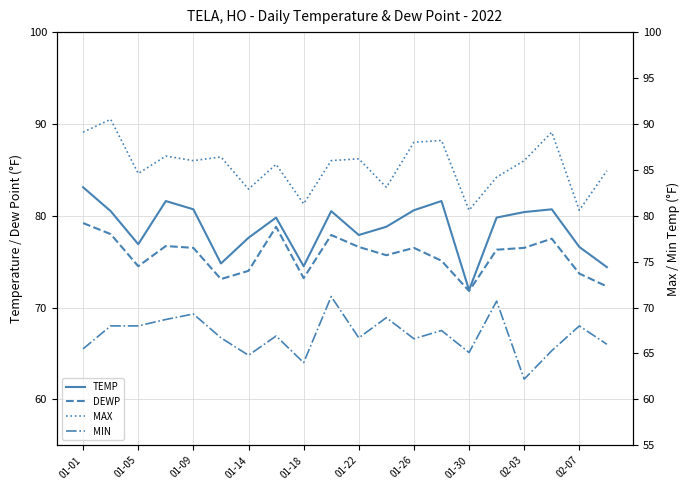

Count the number of data series in this chart.

4